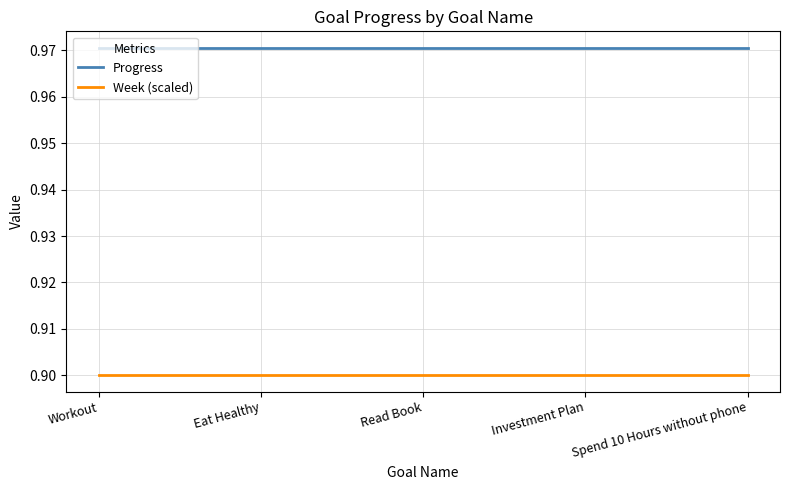

How many lines are shown in the chart?

2